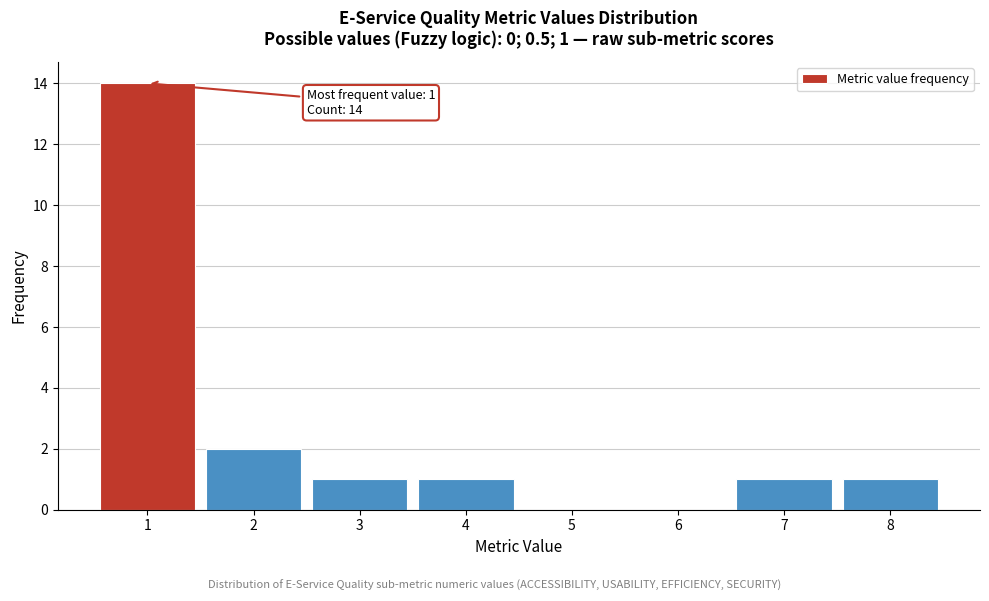

Which range on the x-axis has the tallest bar?

0.5 to 1.5